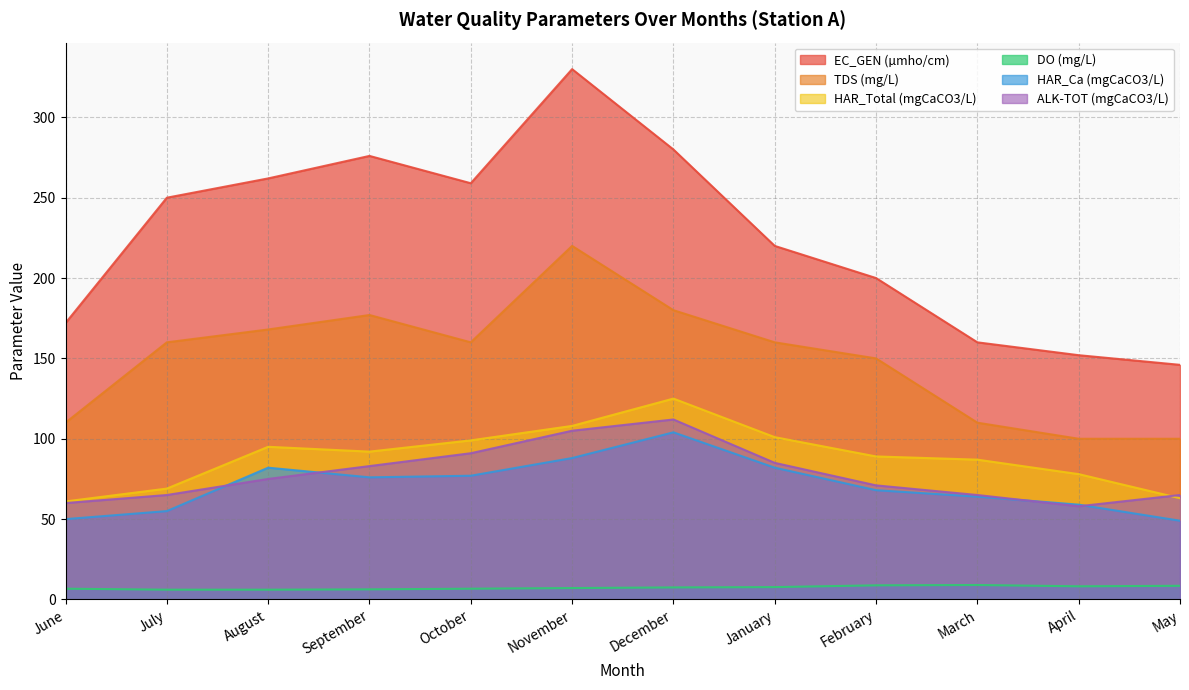

At which label does EC_GEN (µmho/cm) reach its peak?

November